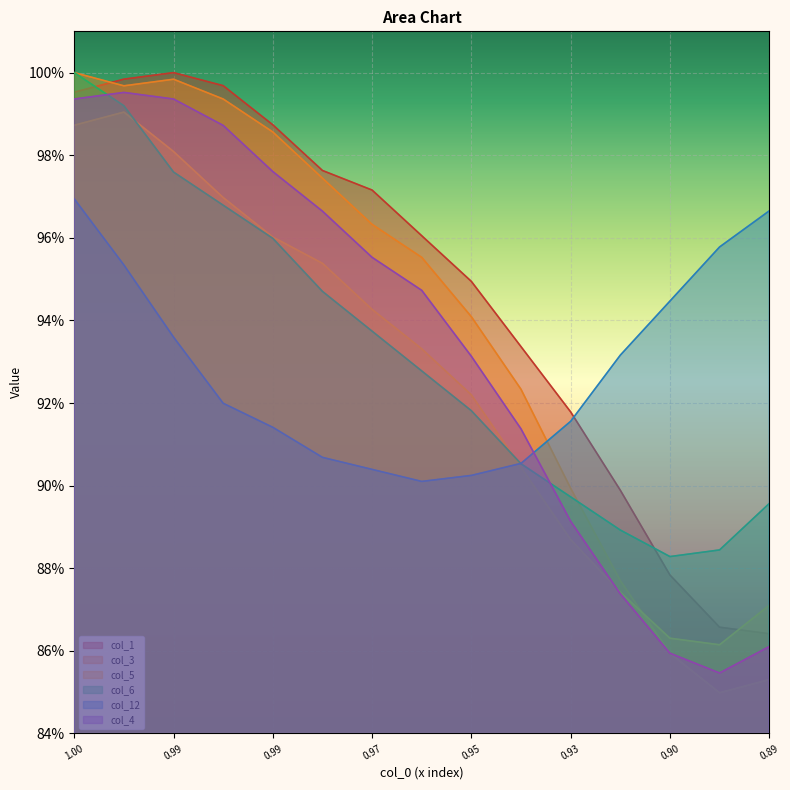

Reading right to left, transcribe all the data shown in this chart.

col_1: 0.9	0.9	0.9	0.9	0.9	0.9	0.9	1.0	1.0	1.0	1.0	1.0	1.0	1.0	1.0
col_3: 0.9	0.8	0.9	0.9	0.9	0.9	0.9	1.0	1.0	1.0	1.0	1.0	1.0	1.0	1.0
col_5: 0.9	0.9	0.9	0.9	0.9	0.9	0.9	0.9	0.9	1.0	1.0	1.0	1.0	1.0	1.0
col_6: 0.9	0.9	0.9	0.9	0.9	0.9	0.9	0.9	0.9	0.9	1.0	1.0	1.0	1.0	1.0
col_12: 1.0	1.0	0.9	0.9	0.9	0.9	0.9	0.9	0.9	0.9	0.9	0.9	0.9	1.0	1.0
col_4: 0.9	0.9	0.9	0.9	0.9	0.9	0.9	0.9	1.0	1.0	1.0	1.0	1.0	1.0	1.0